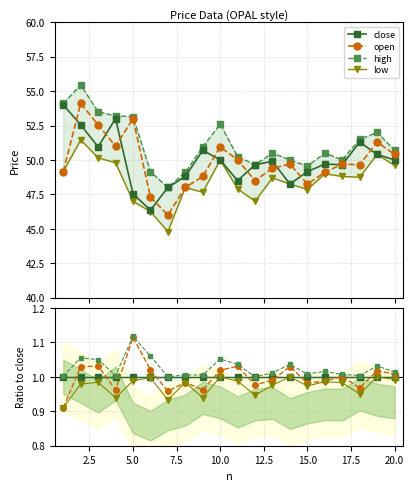

At 5.0, list the series in order from largest to smallest.

high, open, close, low